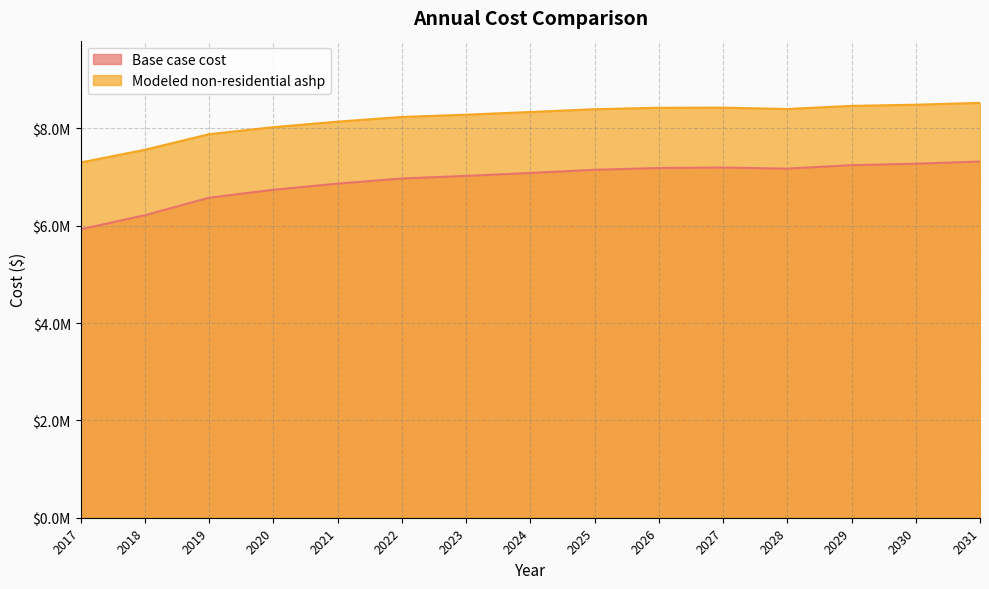

What is the value of the Base case cost point at the 6th from the left?

6970261.8